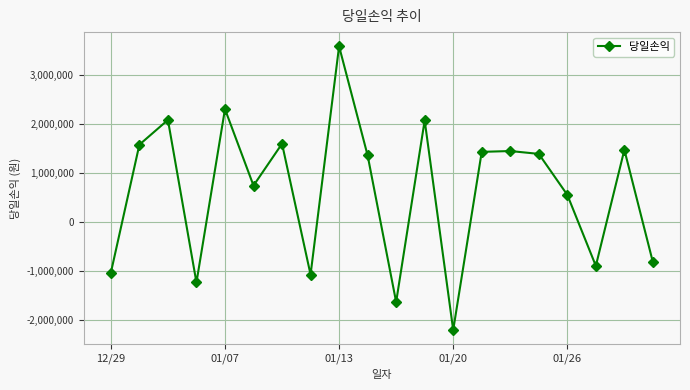

What is the minimum value shown in the chart?

-2207476